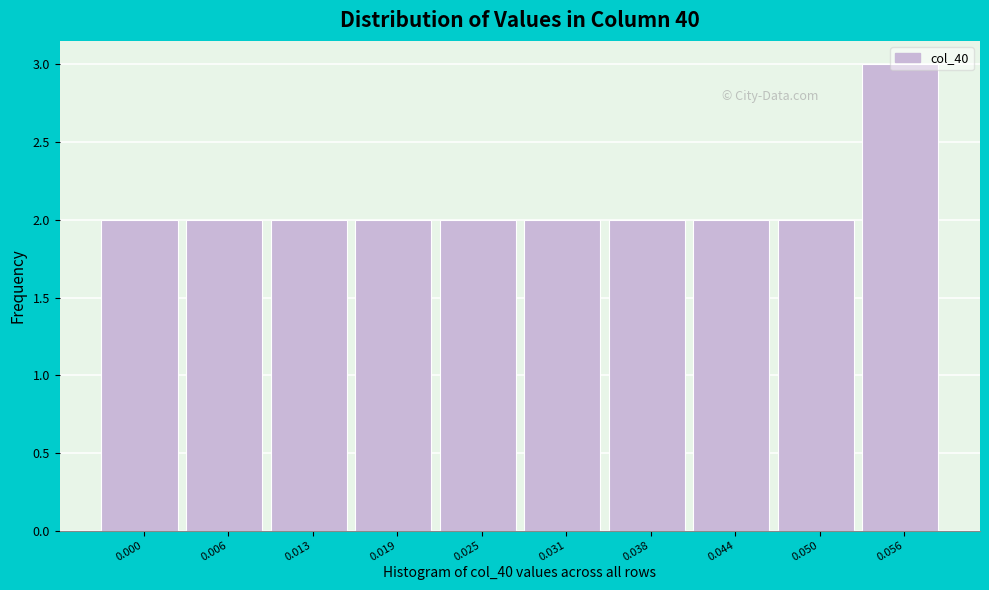

The value at 0.050 is 2. True or false?

True